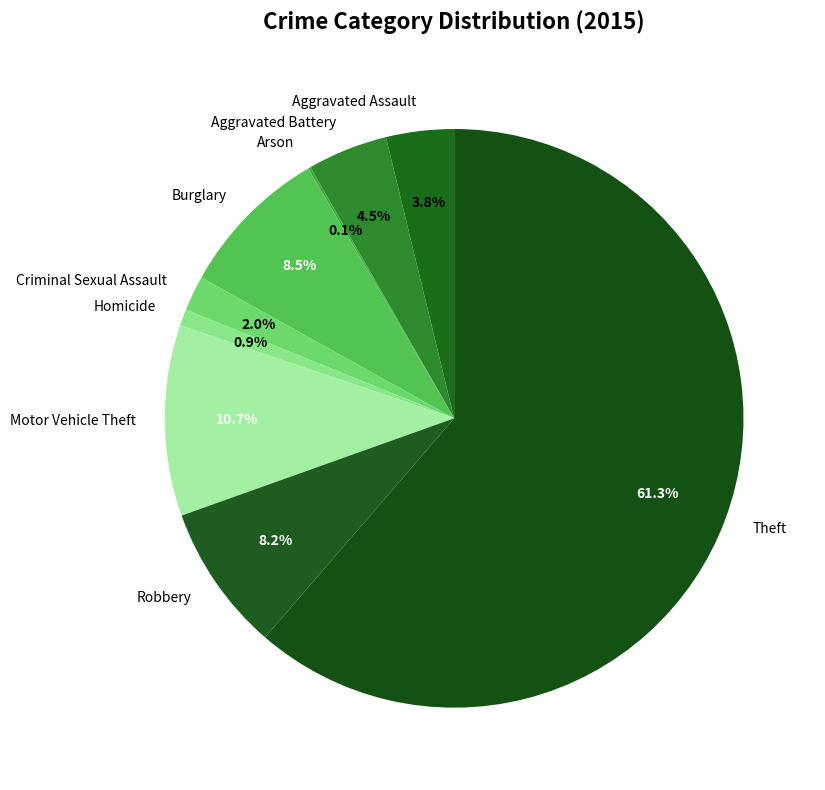

Does Burglary account for over 50% of the chart?

No